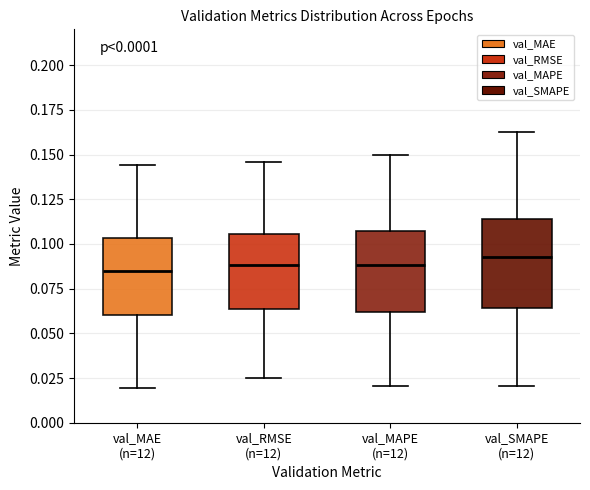

Where is the upper edge of the box for val_MAE (n=12) on the y-axis? The values are not printed on the chart, so give them approximately, as read against the axis.

0.105